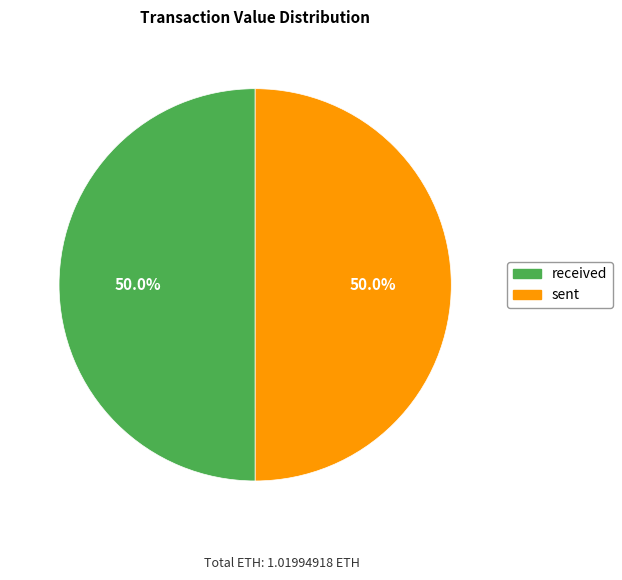

What percentage is NOT represented by received?

50.0%